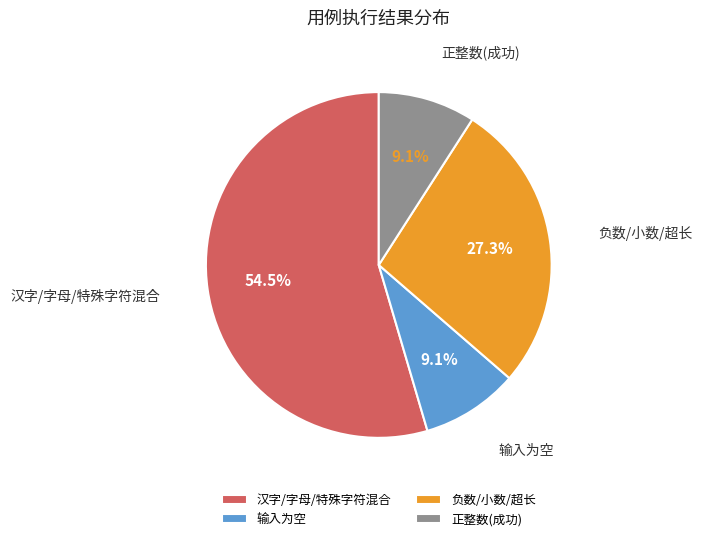

Which slice is the largest?

汉字/字母/特殊字符混合